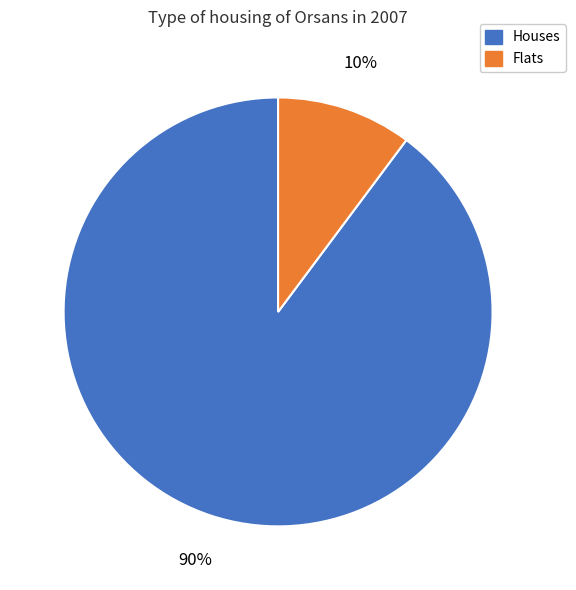

Does any single category account for the majority?

Yes